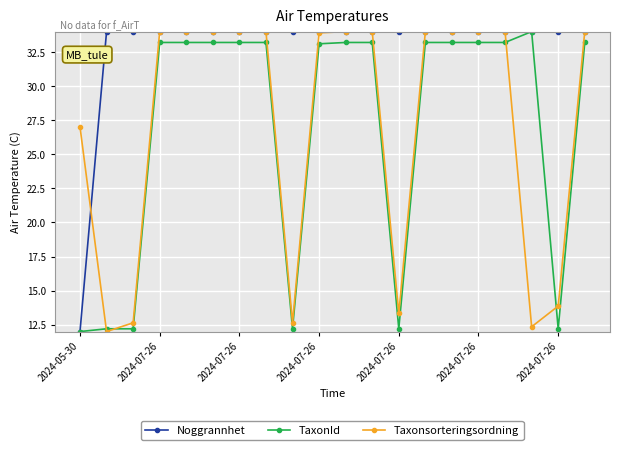

What is the smallest value displayed?

12.0